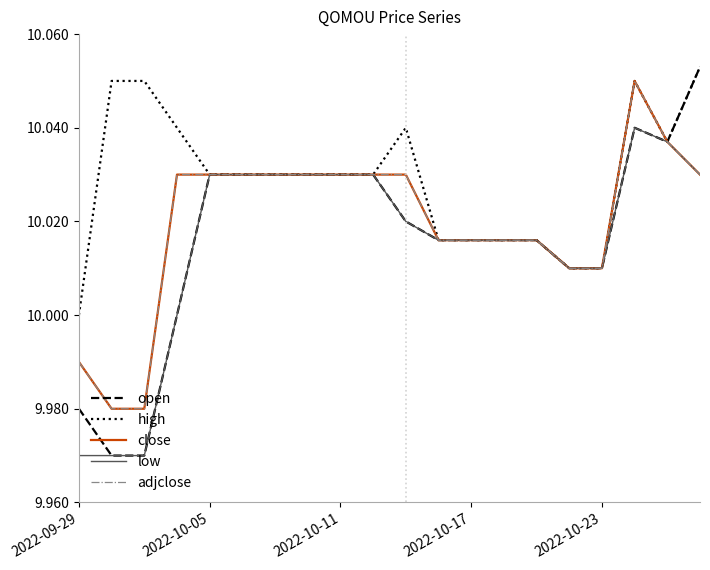

Is this an area chart (filled region under the line)?

No